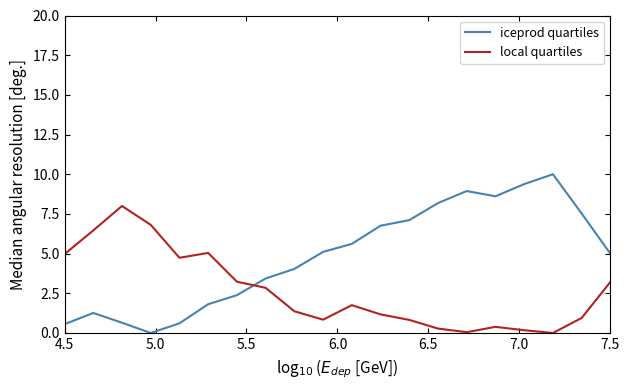

List the series in order of their overall mean, lowest first.

local quartiles, iceprod quartiles